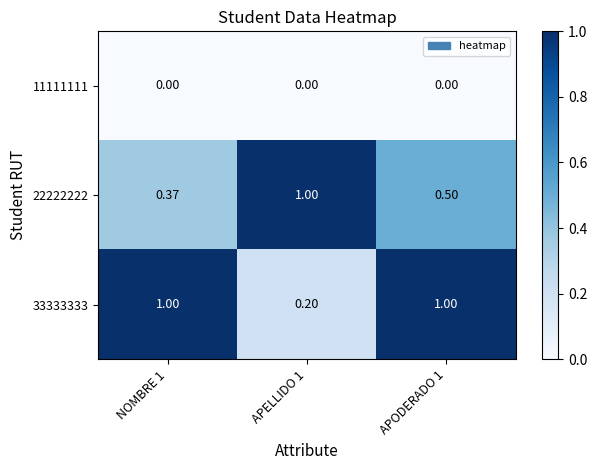

Is the value of 22222222 at APODERADO 1 greater than the value of 33333333 at NOMBRE 1?

No